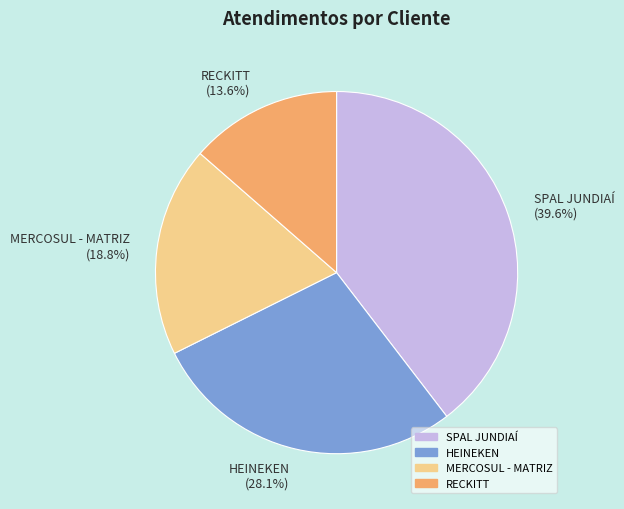

How much of the chart is everything except RECKITT?

86.4%